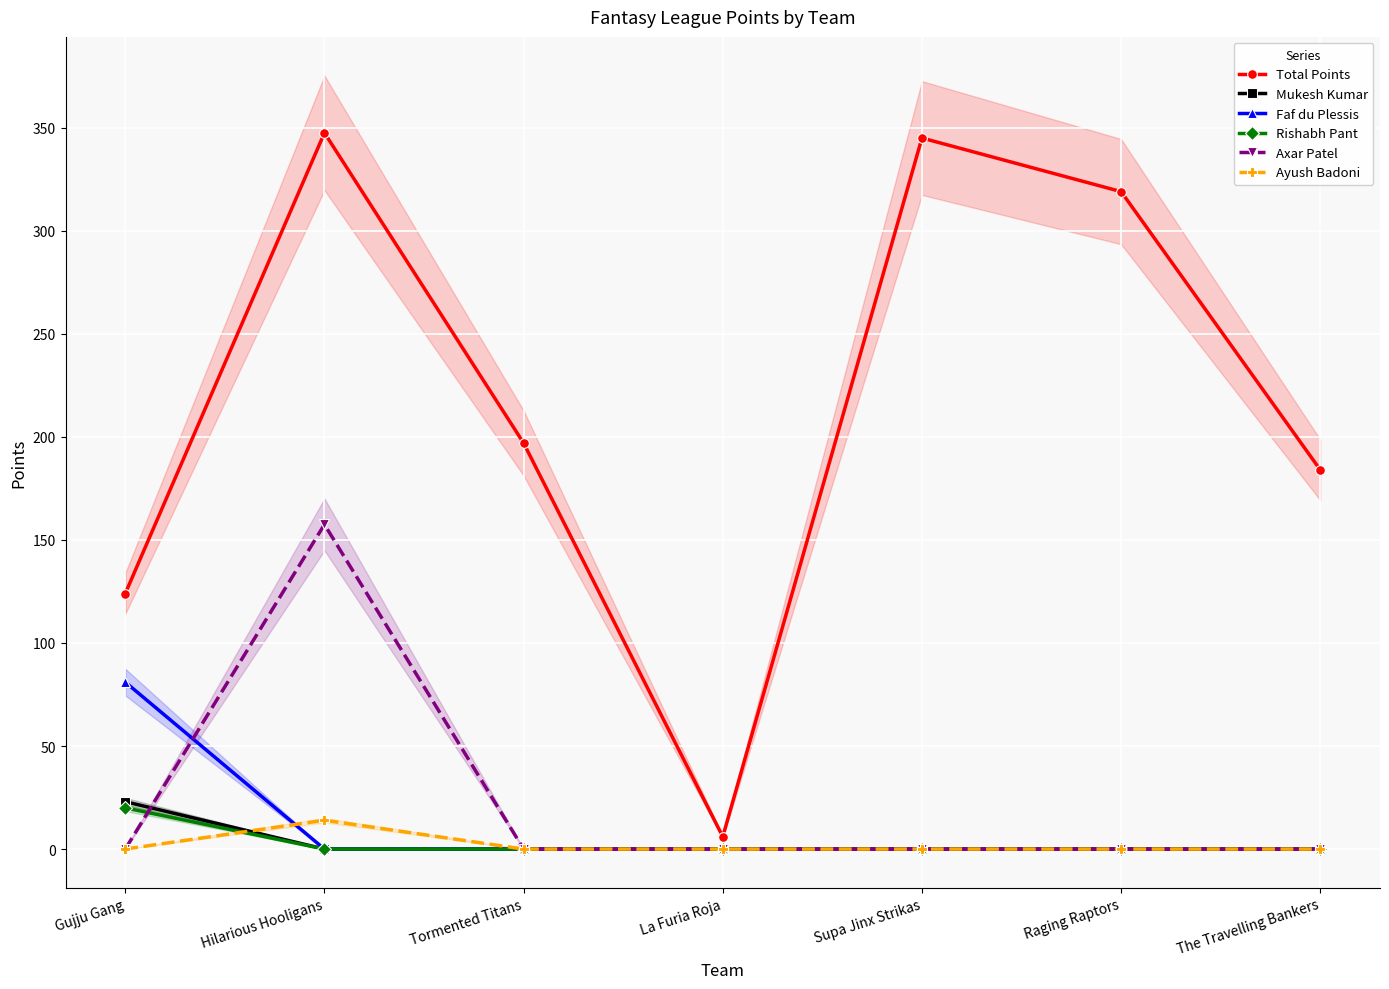

What is the label of the 4th point from the right?

La Furia Roja